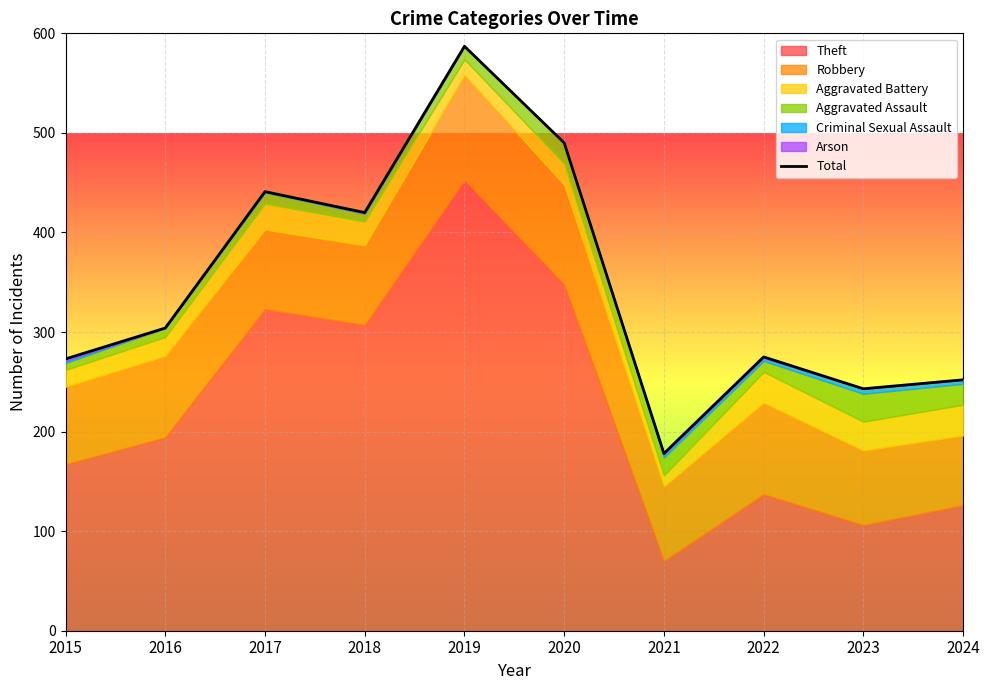

How many interior local peaks (higher than both neighbors) does the data have?

3